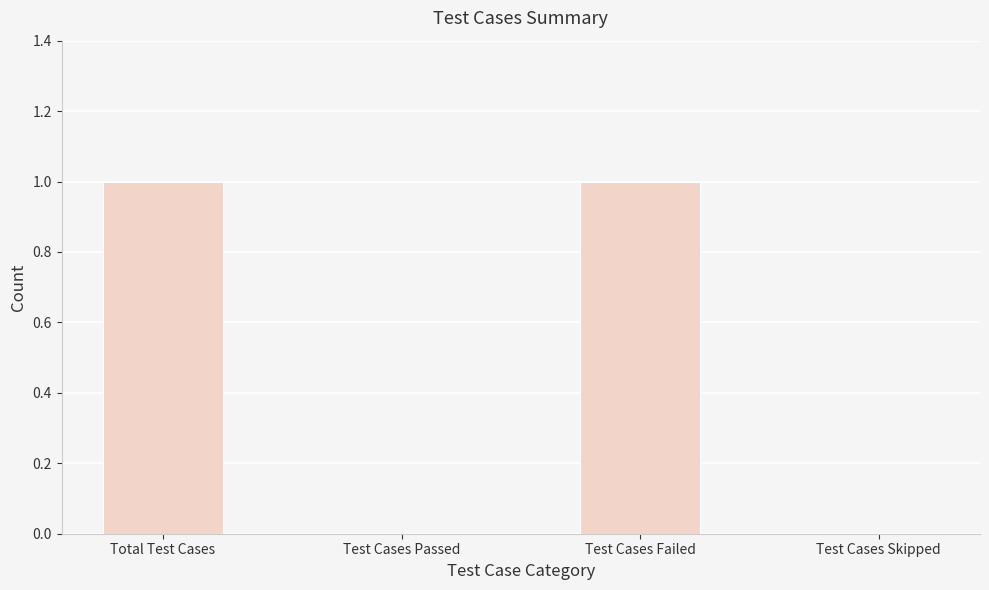

The chart shows a value of 1 at Total Test Cases. True or false?

True